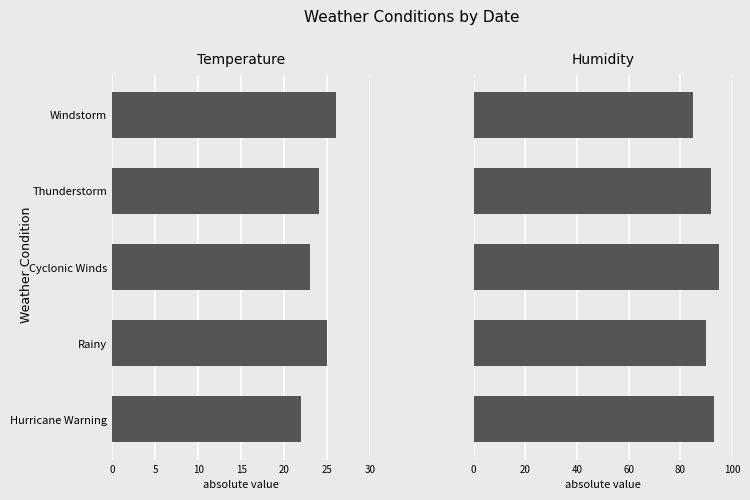

Is the value of Temperature at Windstorm greater than the value of Humidity at Rainy?

No